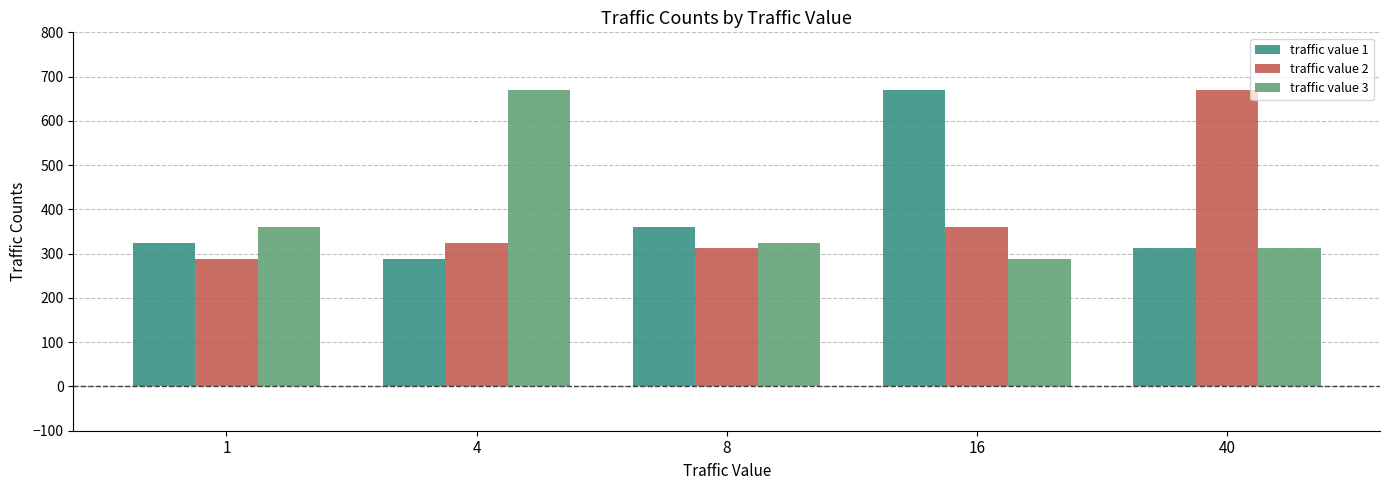

At which category is the sum across all series the highest?

16